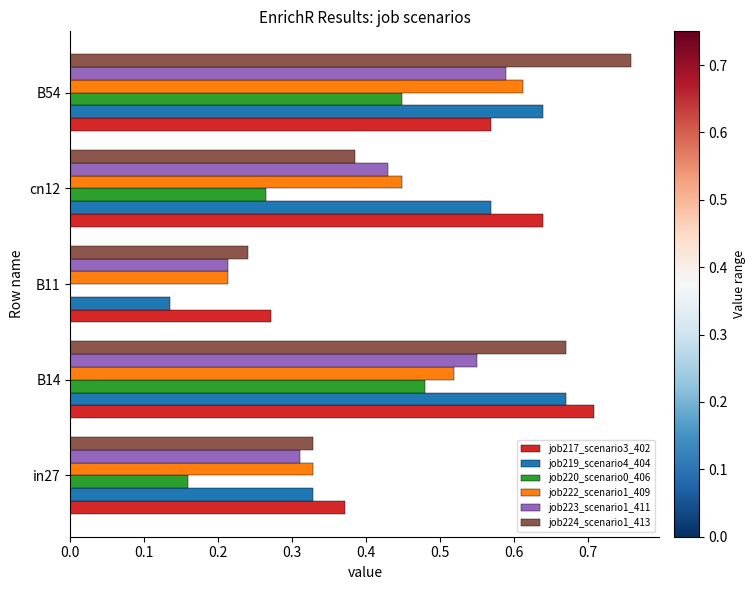

True or false: job220_scenario0_406 has a value of 0.3 at B54.

False